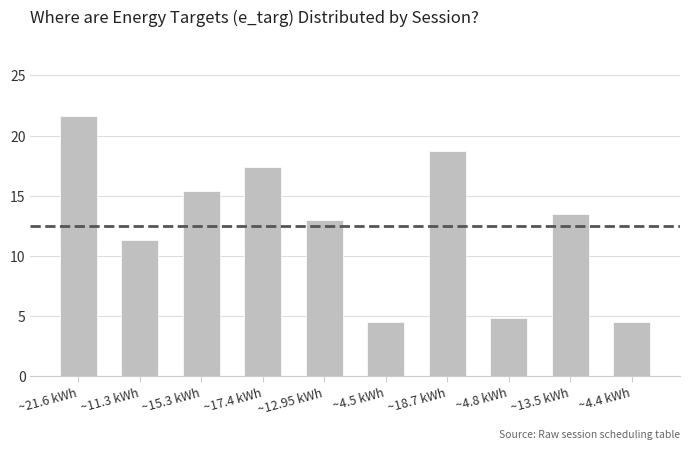

What is the change in value from ~4.8 kWh to ~13.5 kWh?

+8.7